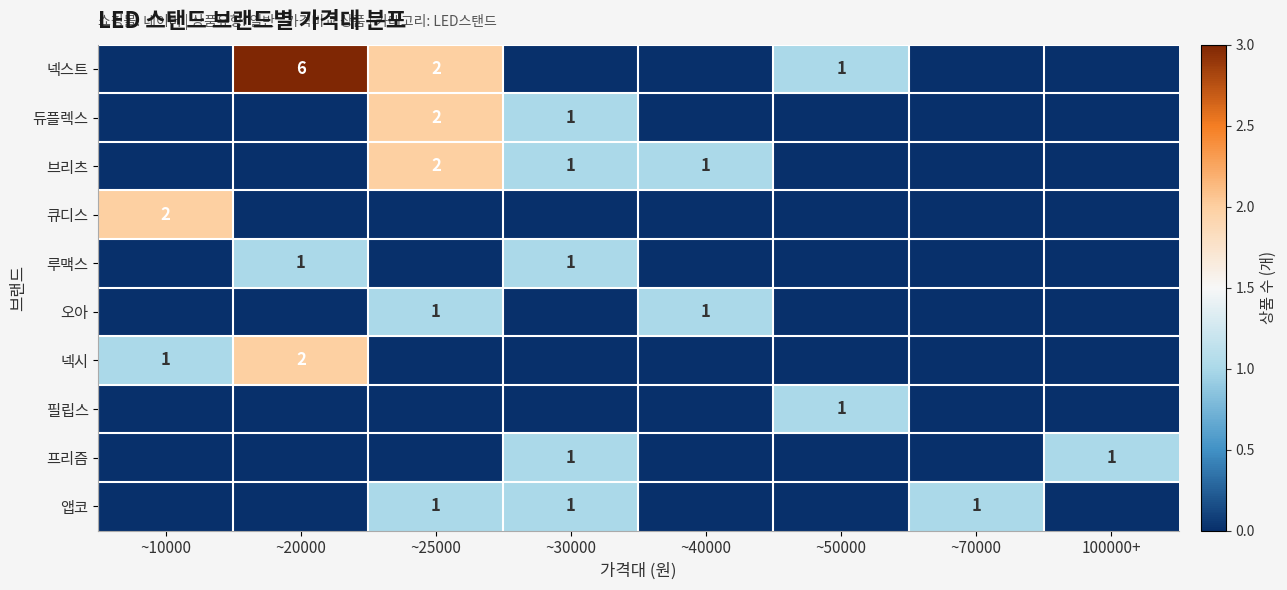

Is it true that 듀플렉스 equals 1 at ~25000?

False